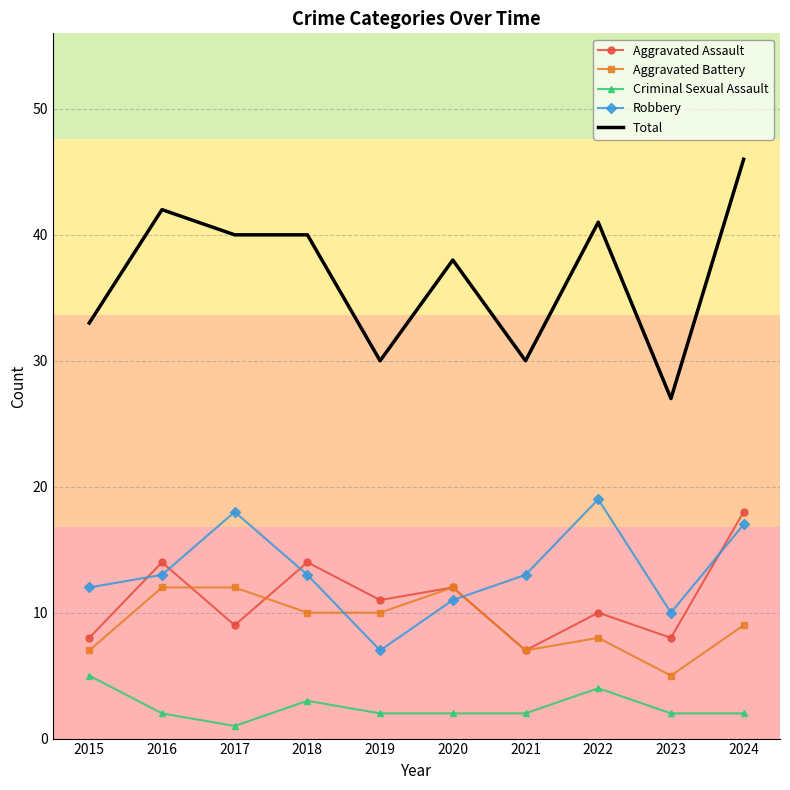

Which series has the widest spread of values?

Total